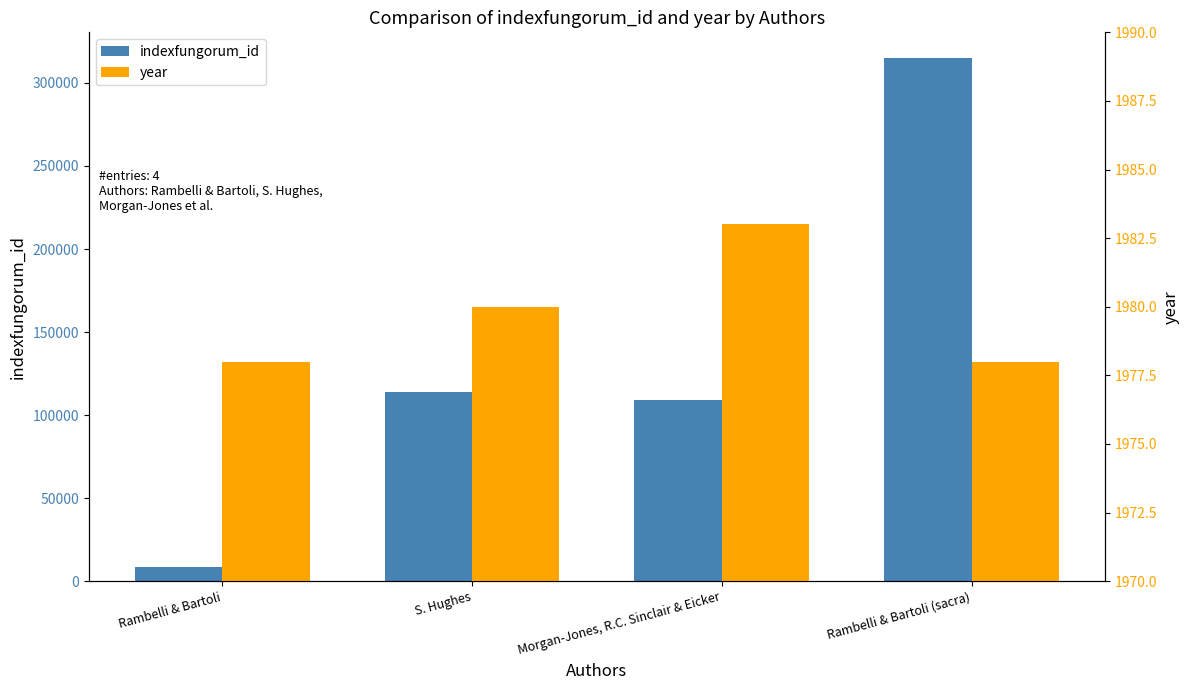

What is the sum of the indexfungorum_id values at Rambelli & Bartoli and S. Hughes?

122183